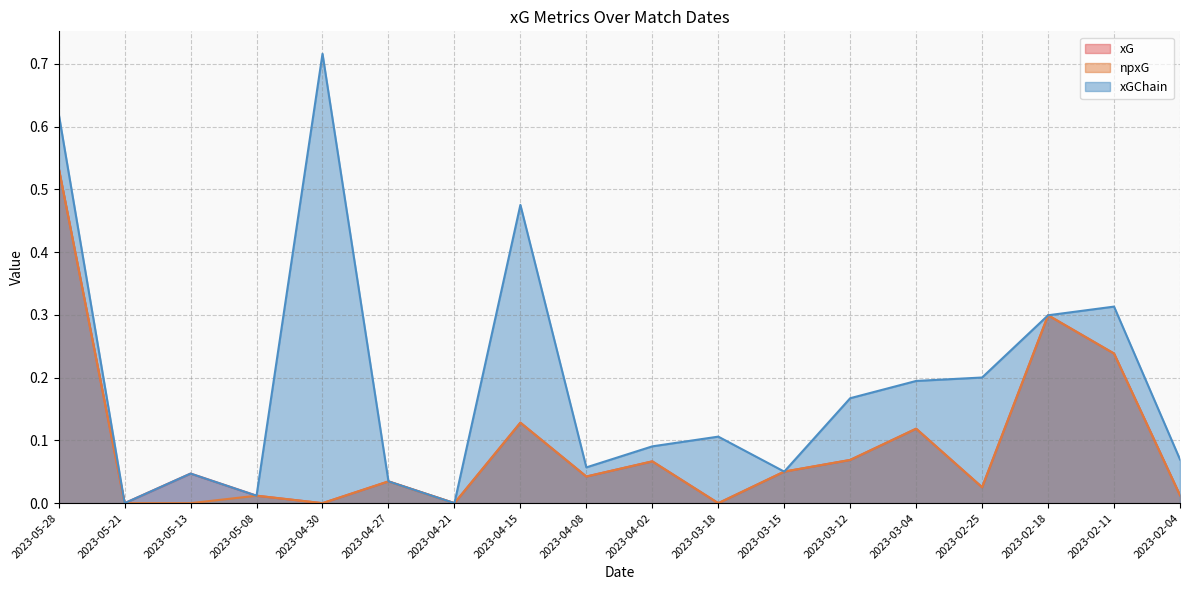

What is the highest value of the xGChain series?

0.7